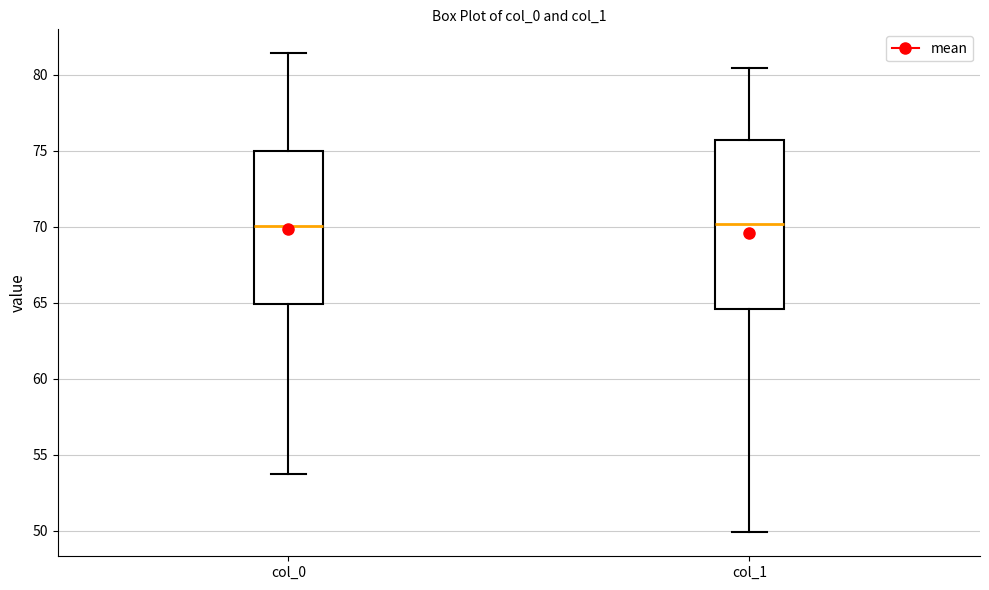

Where does the median line of the box for col_1 sit on the y-axis? The values are not printed on the chart, so give them approximately, as read against the axis.

70.0